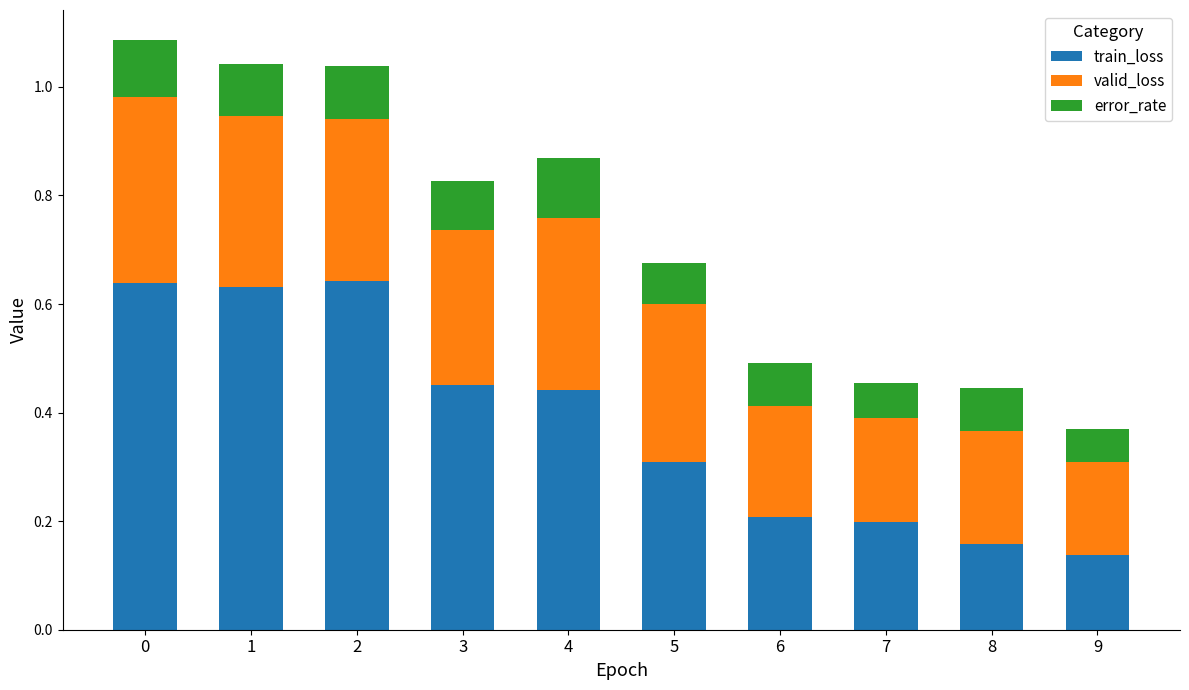

Count the train_loss values in the range 0 to 1.

10